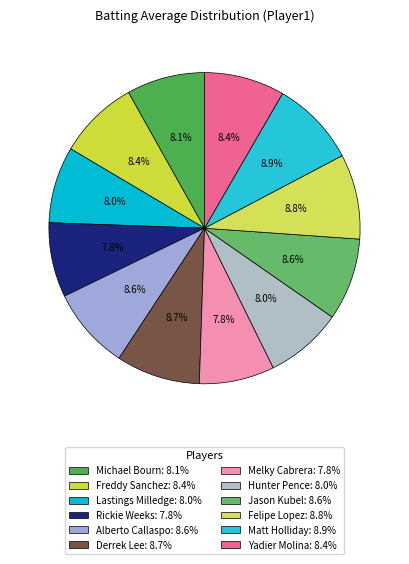

How many slices are in this pie chart?

12